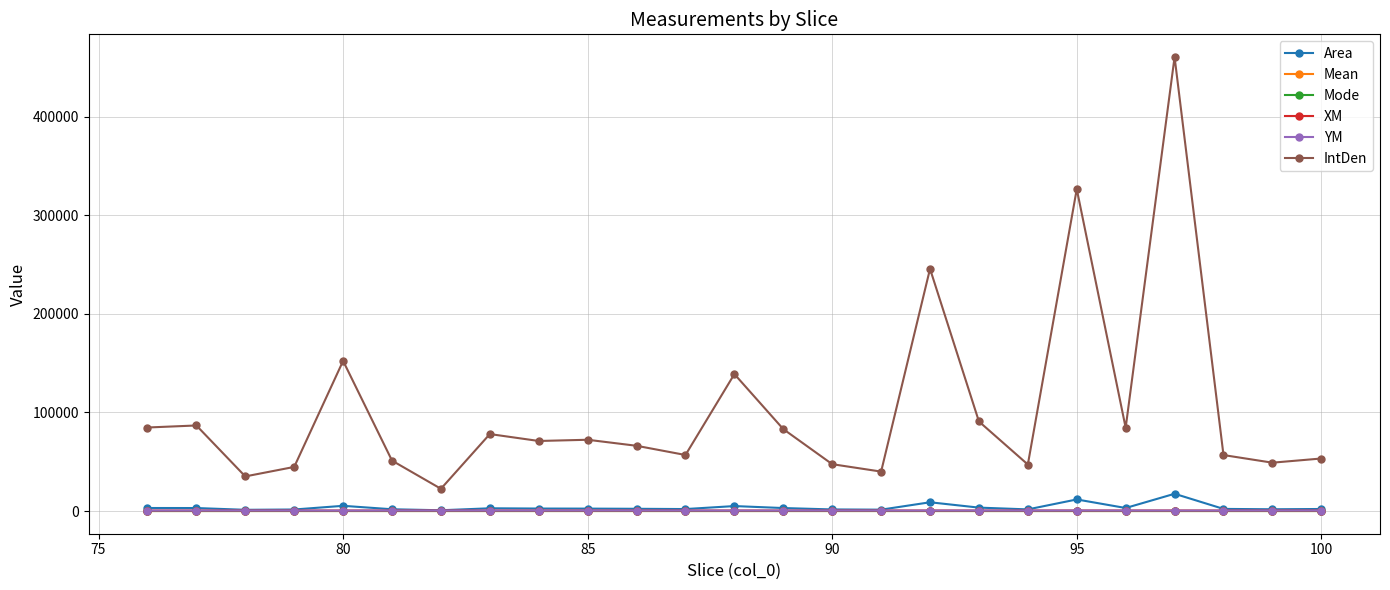

What is the greatest value displayed?

460419.3